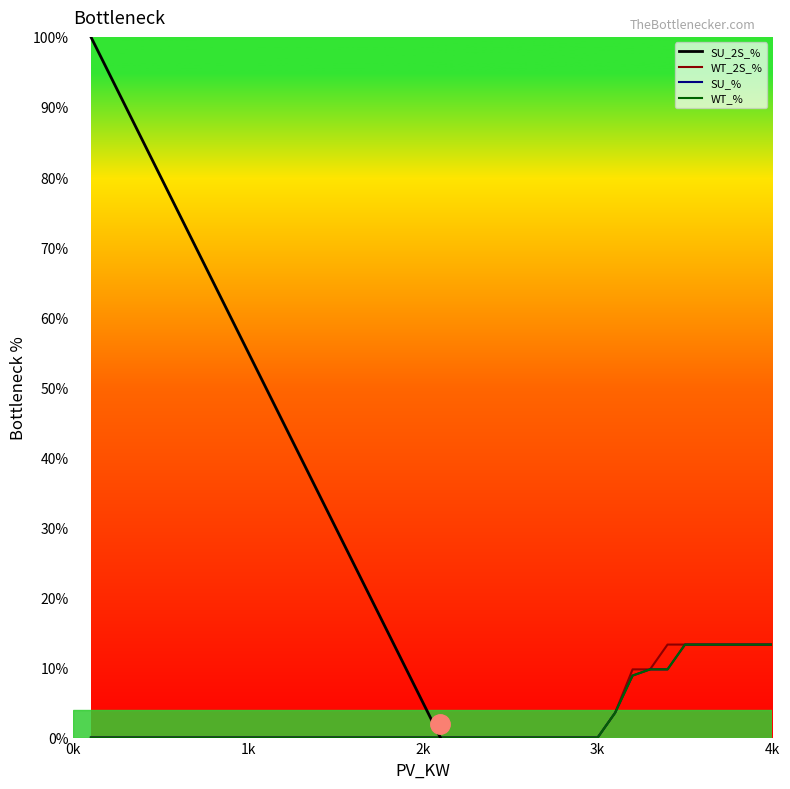

Which series has the widest spread of values?

SU_2S_%